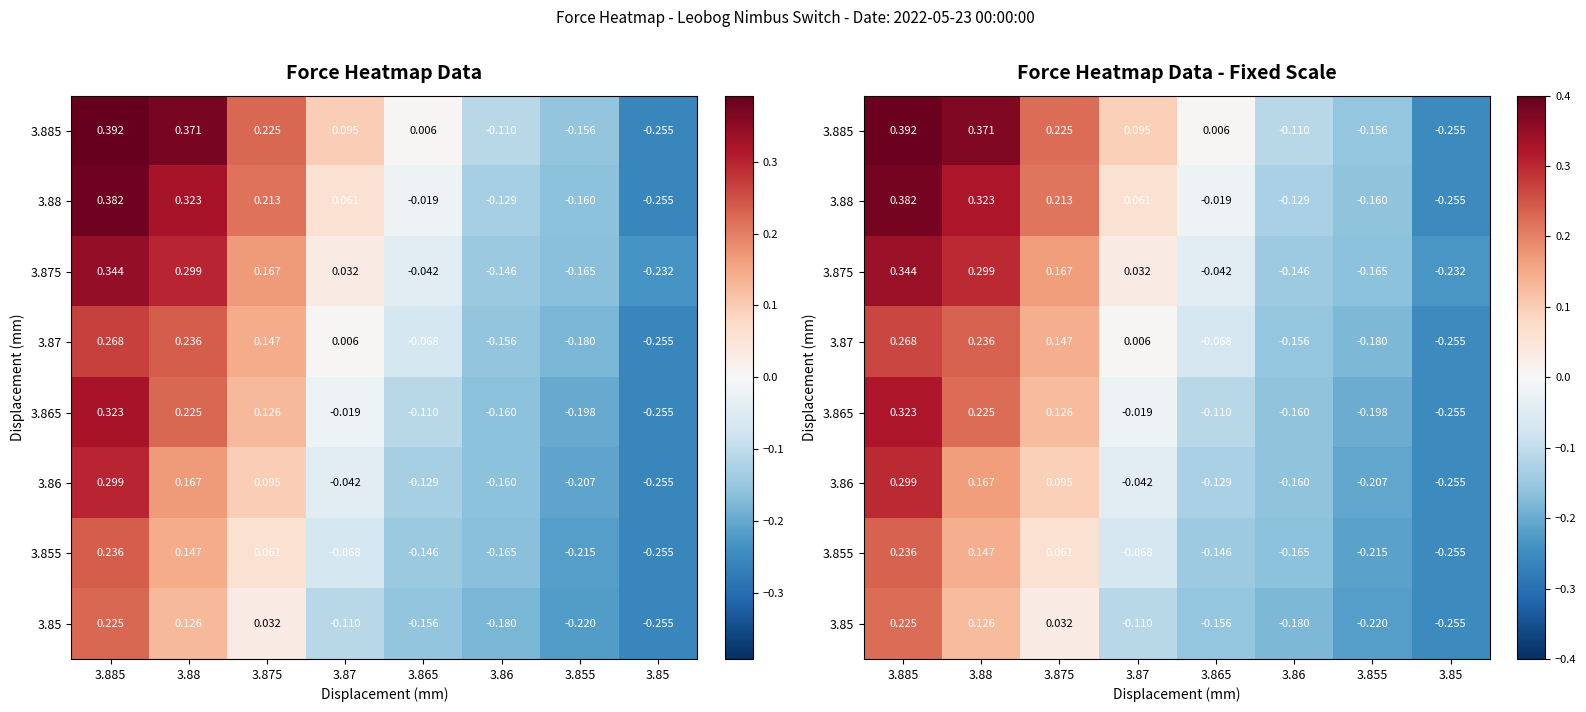

True or false: 3.865 has a value of -0.4 at 3.85.

False